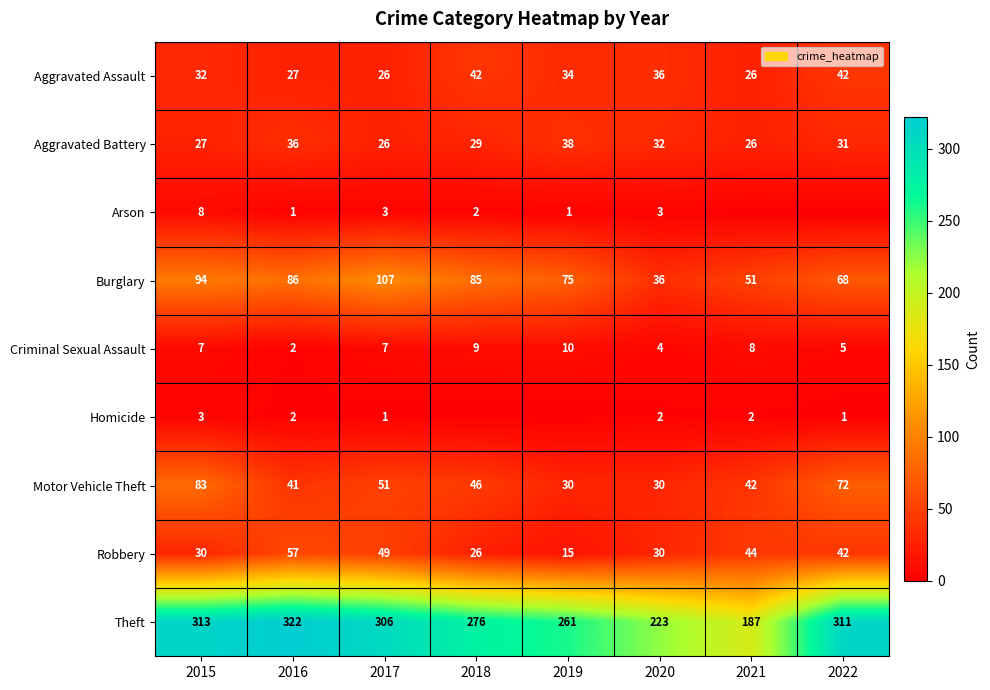

What is the highest value of the Burglary series?

107